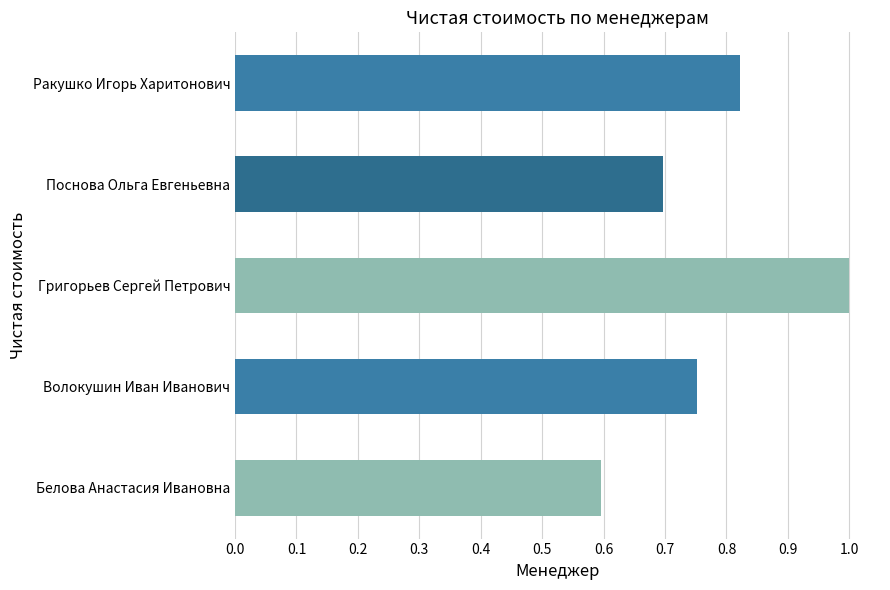

True or false: the data shows 0.1 at Белова Анастасия Ивановна.

False